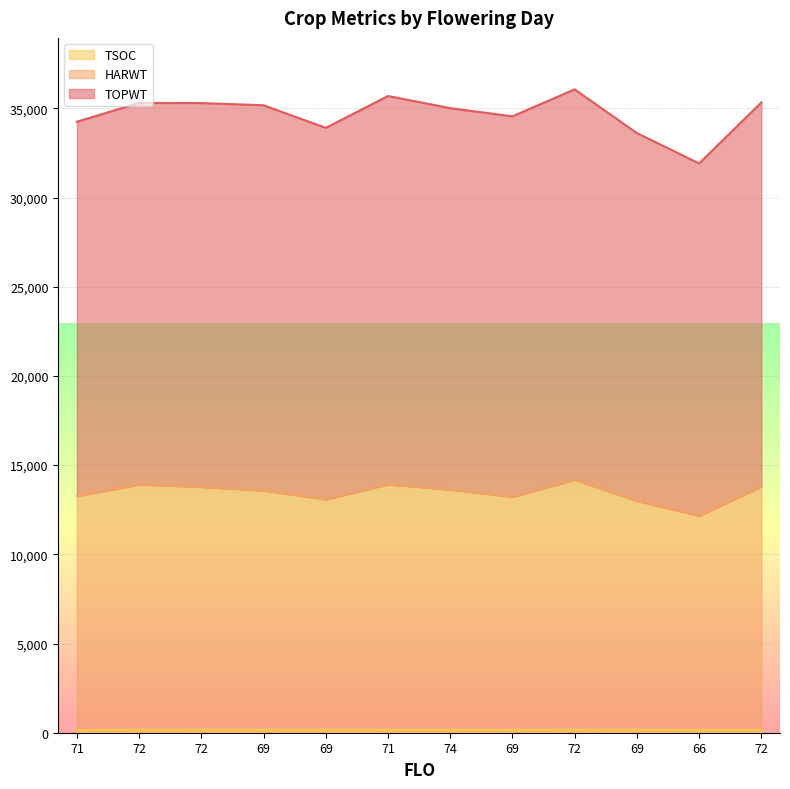

What is the sum of the HARWT values at 71 and 71?

27184